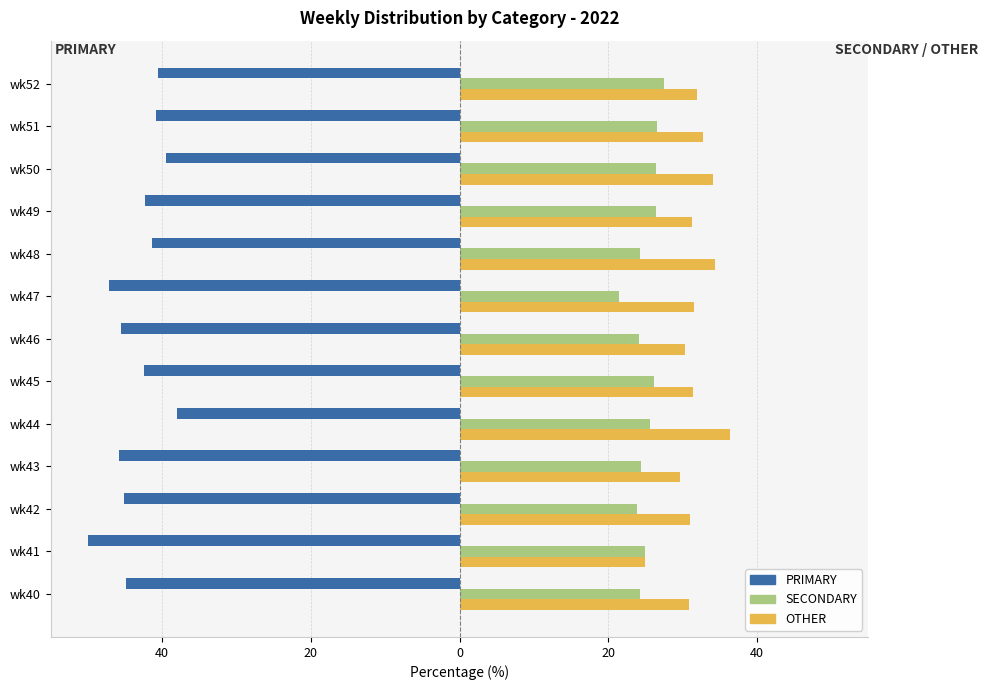

What is the difference between the maximum and second lowest values in the OTHER series?

6.7